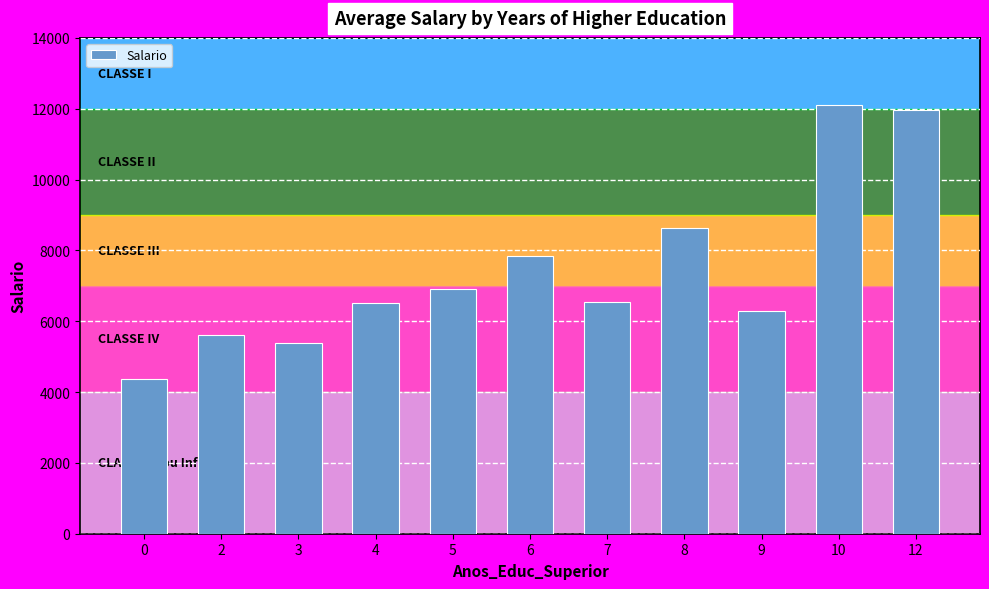

What is the greatest value displayed?

12118.1